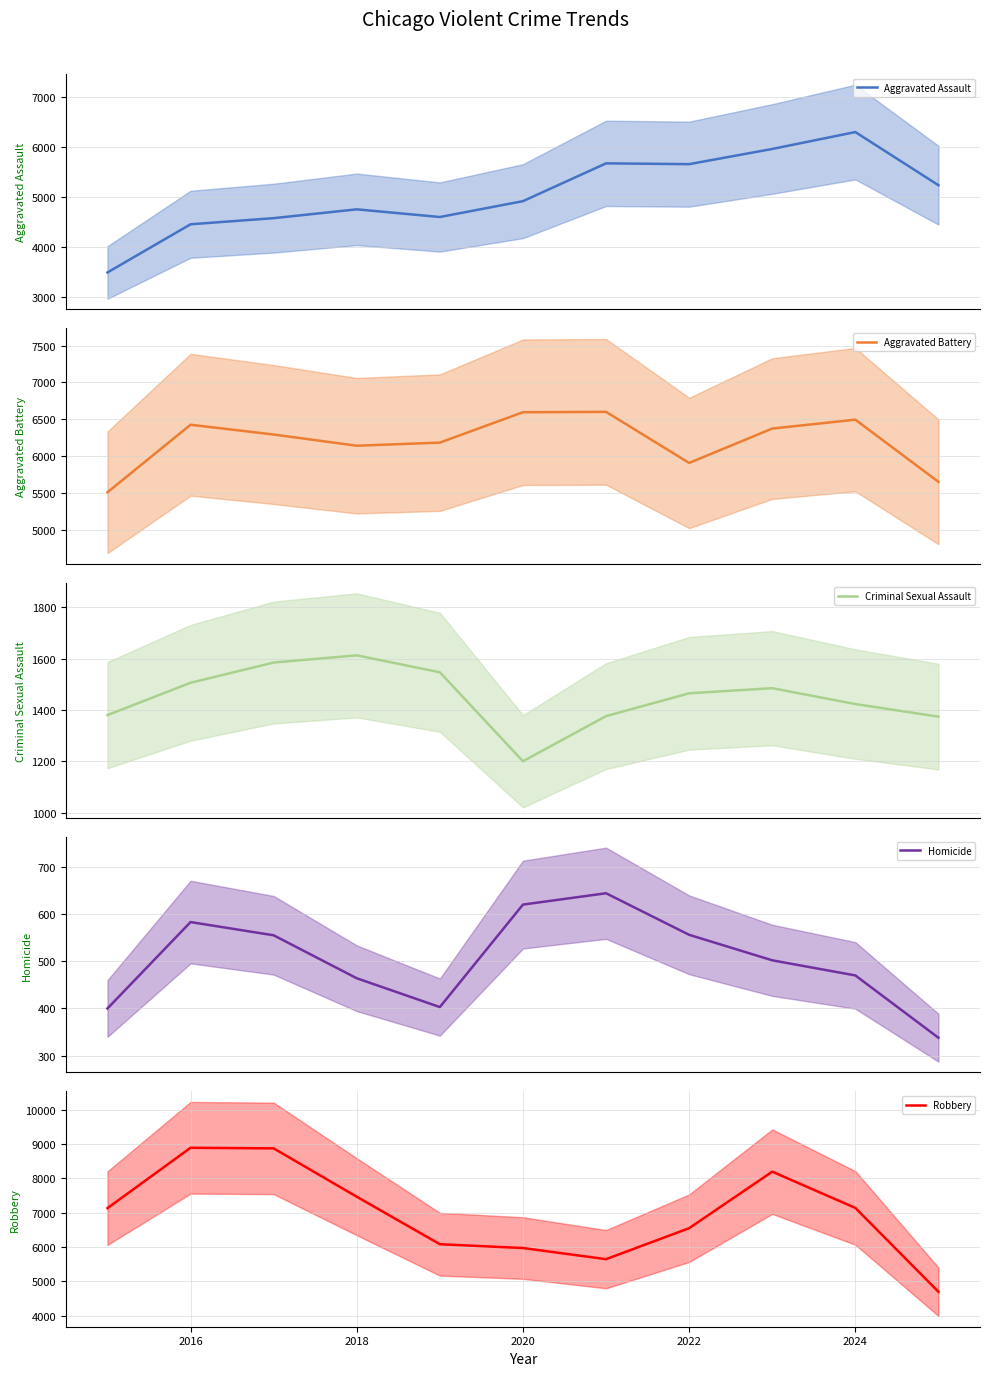

What is the lowest value of the Aggravated Assault series?

3496